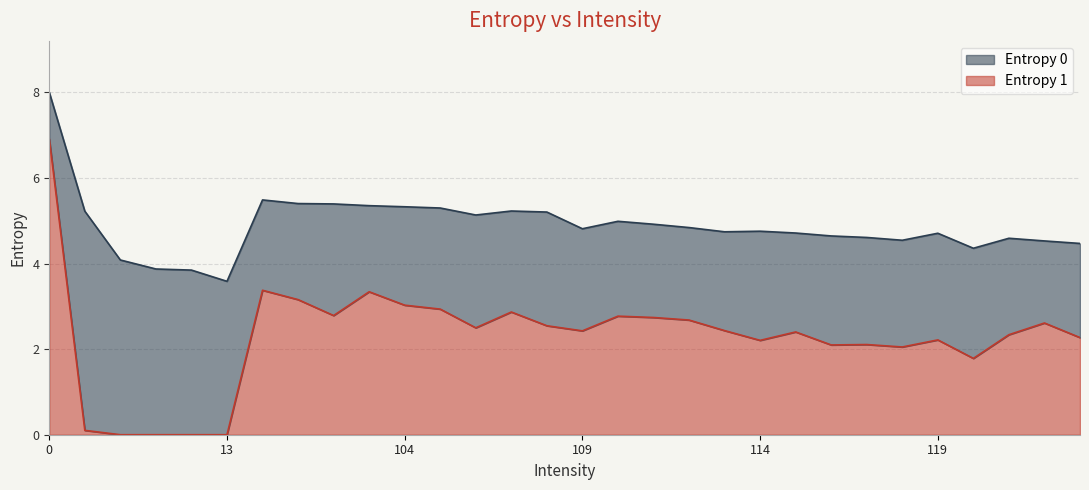

Rank the series by their average value, from highest to lowest.

Entropy 0, Entropy 1